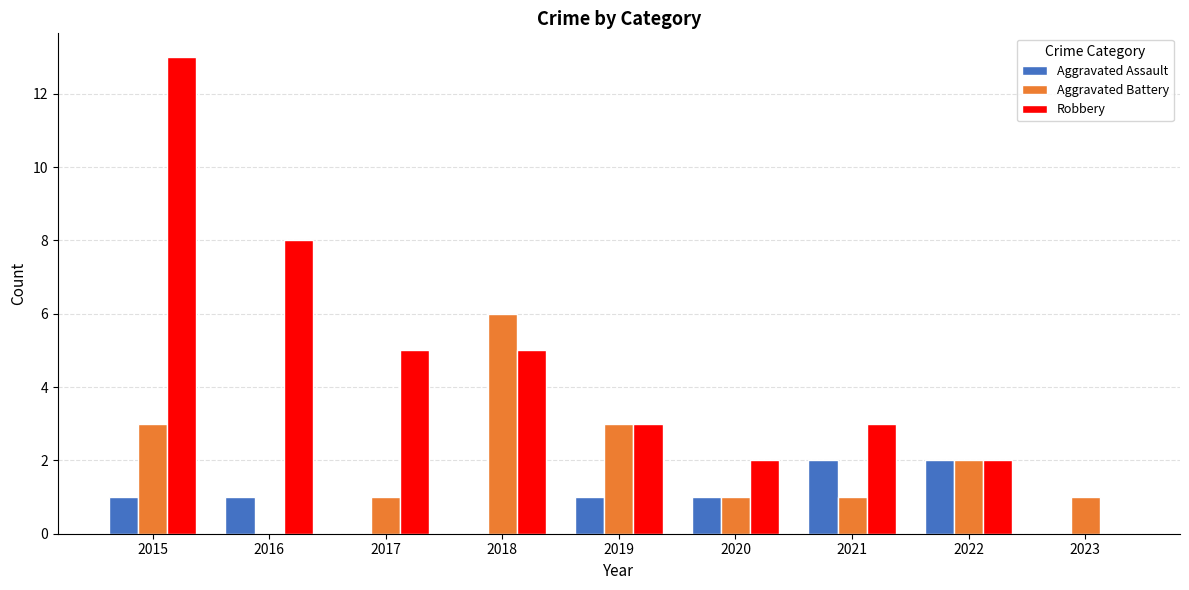

What is the spread (max minus min) of values at 2019?

2